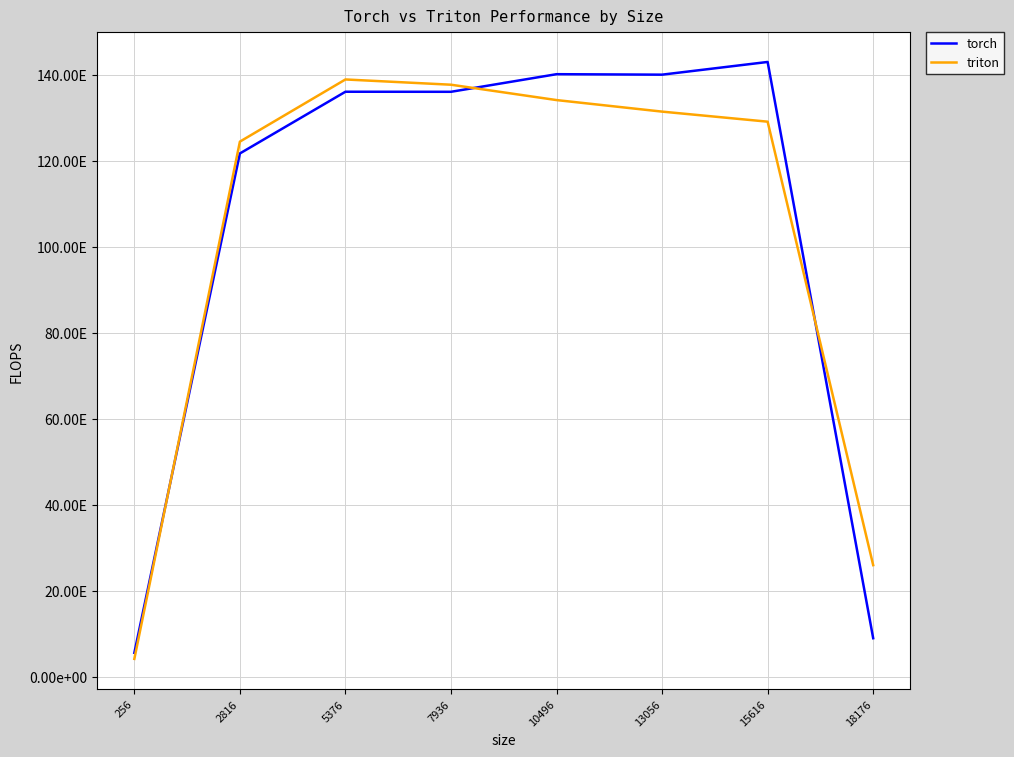

What are all the series names shown in the legend?

torch, triton